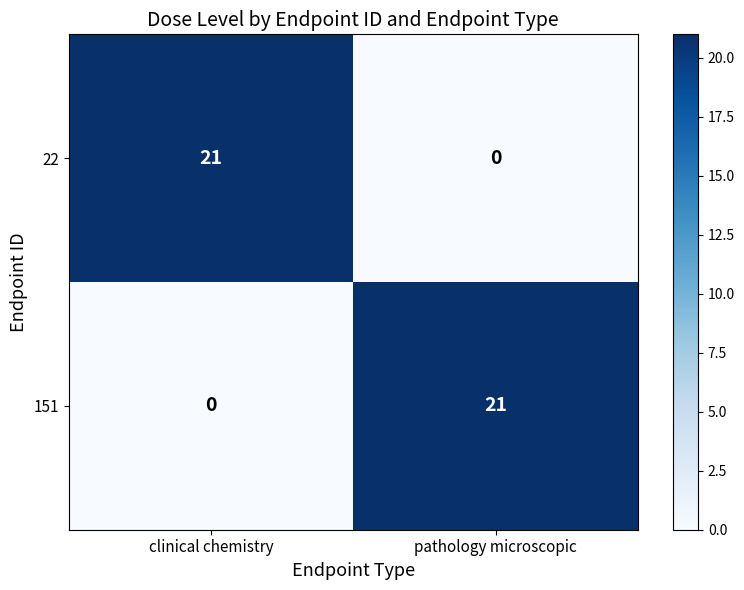

What is the total value across all series at pathology microscopic?

21